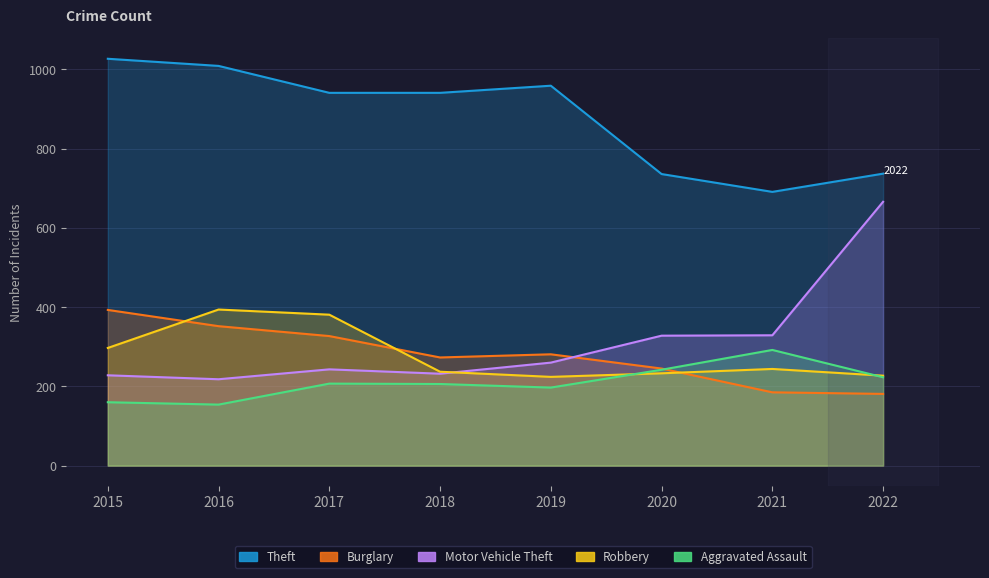

The value of Aggravated Assault at 2020 is 242. True or false?

True